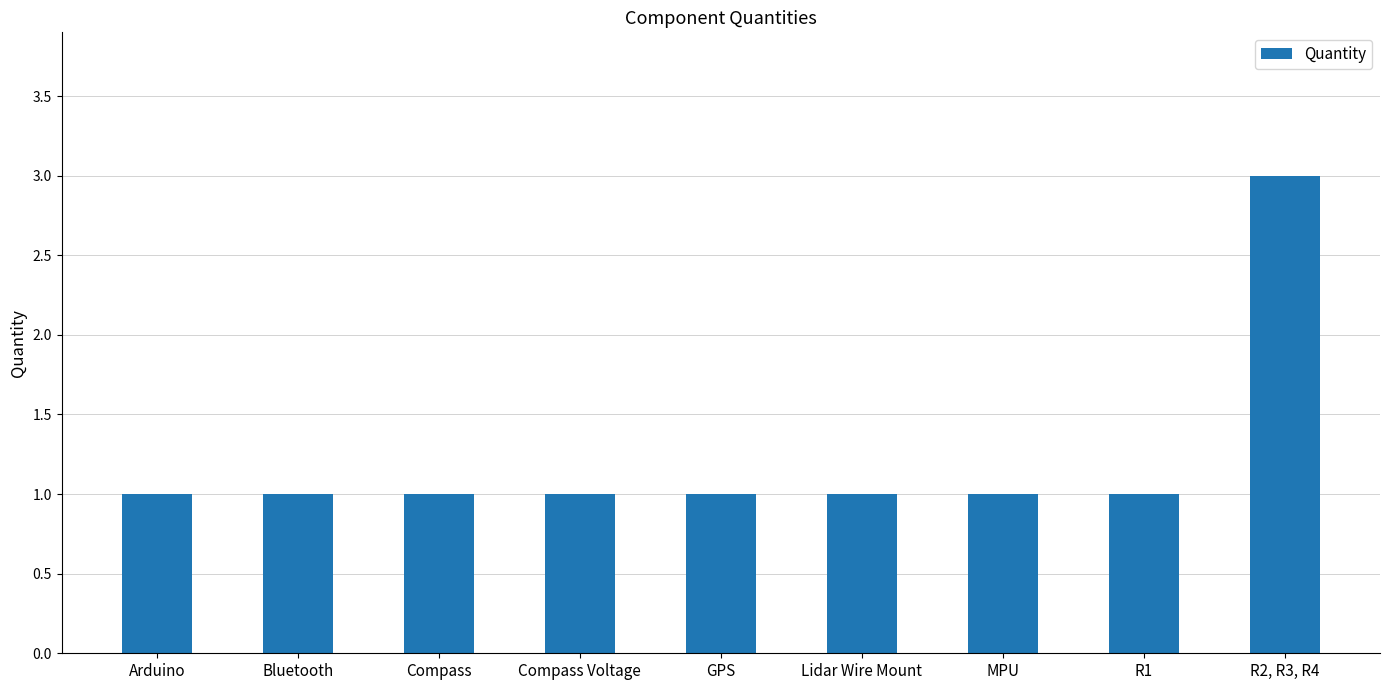

How many values are between 1 and 2?

8